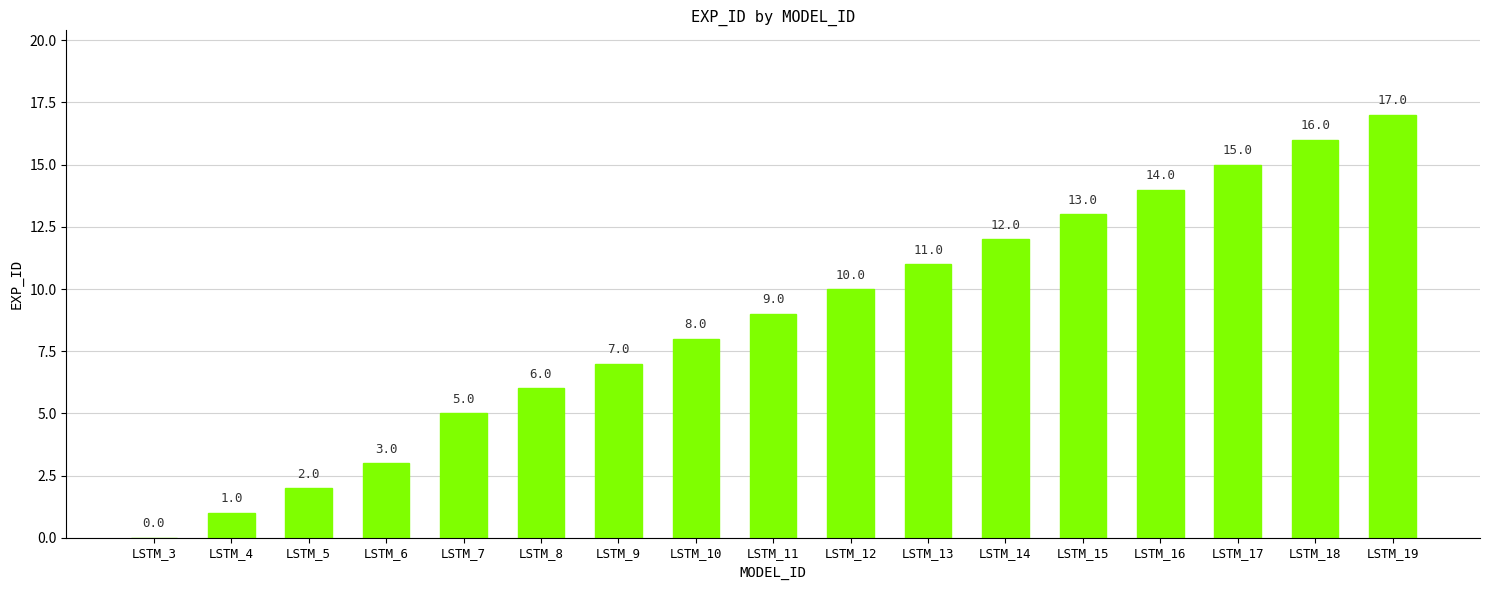

How many values are above zero?

16